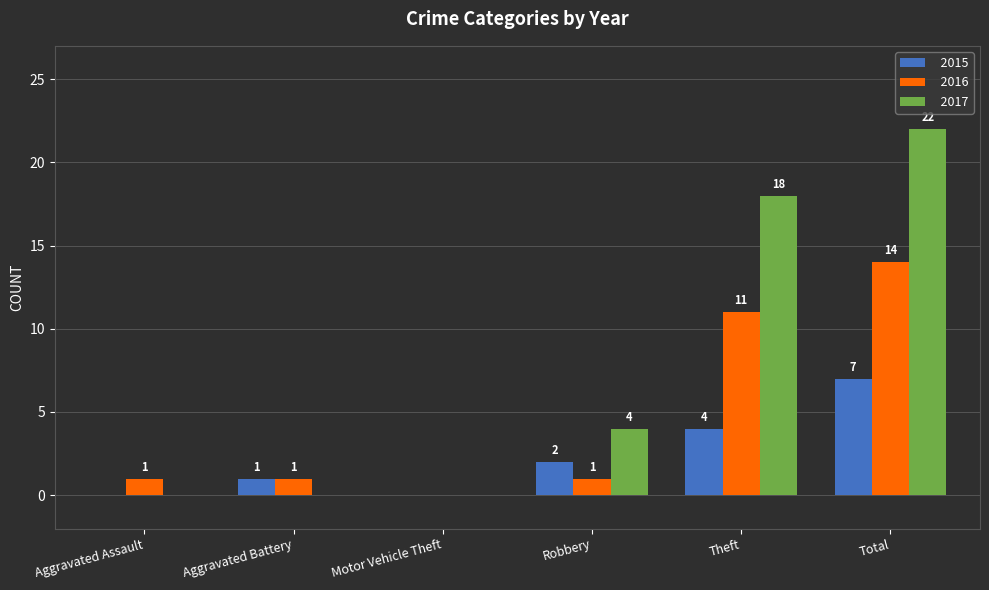

Where is 2015 nearest to the value 3?

Robbery